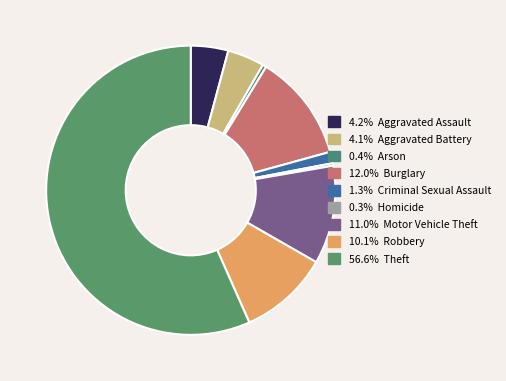

How many segments does this pie chart have?

9